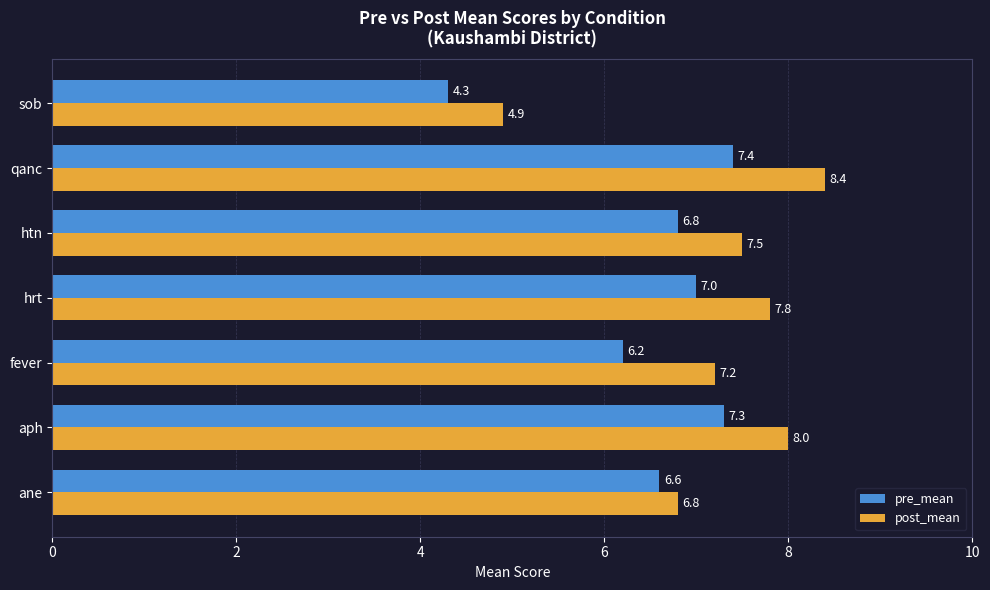

What is the difference between the maximum and minimum values in the post_mean series?

3.5